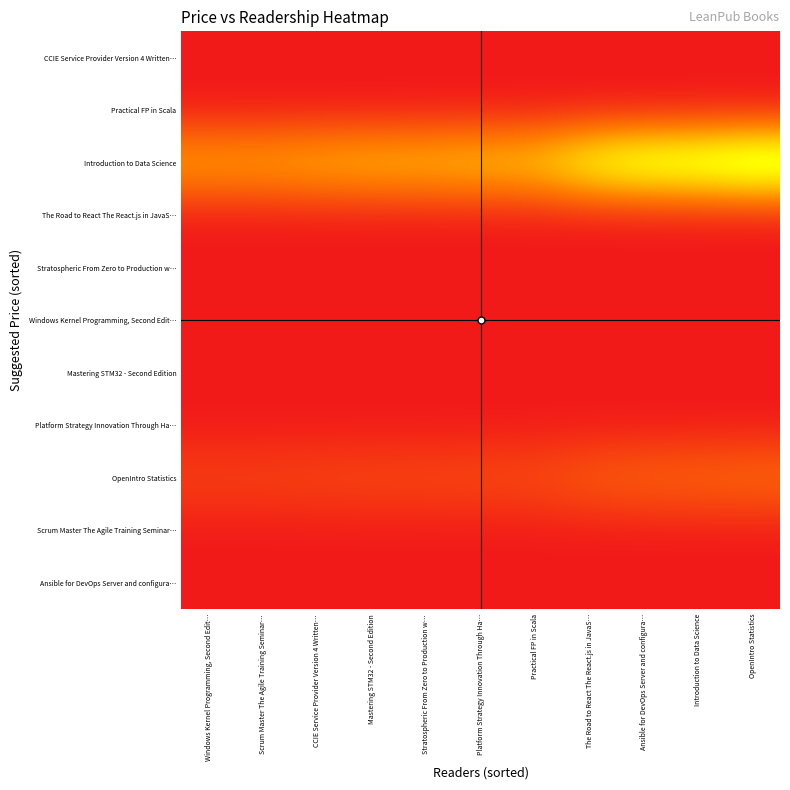

Count the number of data series in this chart.

11